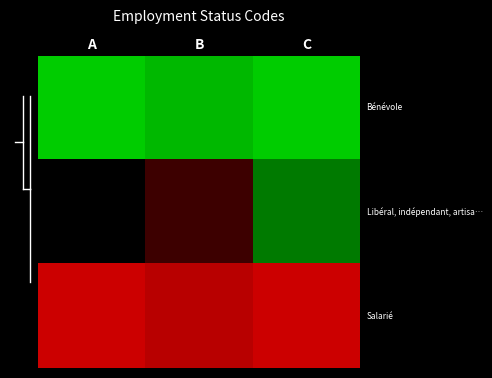

What is the total value across all series at B?

-0.3